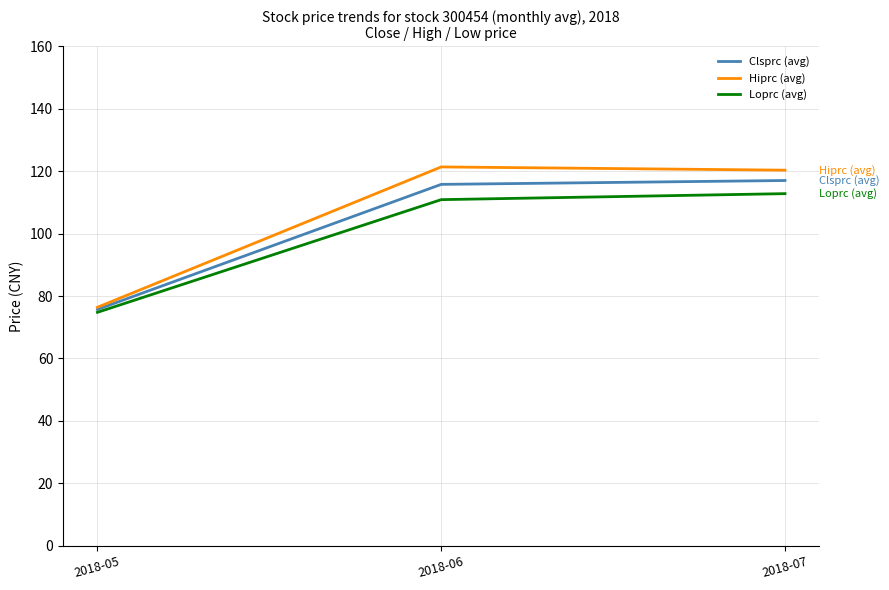

True or false: Hiprc (avg) has a value of 71.1 at 2018-07.

False